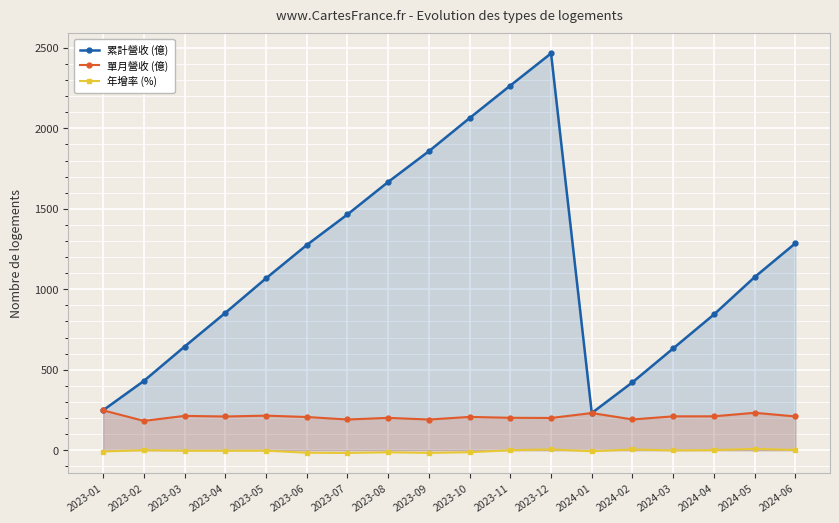

Reading left to right, extract all data points from this chart.

累計營收 (億): 248.0	430.3	643.7	853.2	1068.0	1275.0	1465.0	1667.0	1858.0	2064.0	2266.0	2466.0	231.1	422.3	632.8	843.6	1076.0	1286.0
單月營收 (億): 248.0	182.3	213.3	209.6	214.9	206.5	190.9	201.2	190.8	206.9	201.5	200.4	231.1	191.2	210.5	210.8	232.6	210.0
年增率 (%): -8.2	0.2	-3.4	-3.4	-2.9	-15.7	-17.0	-12.9	-16.6	-12.5	-0.2	5.1	-6.8	4.9	-1.3	0.6	8.2	1.7